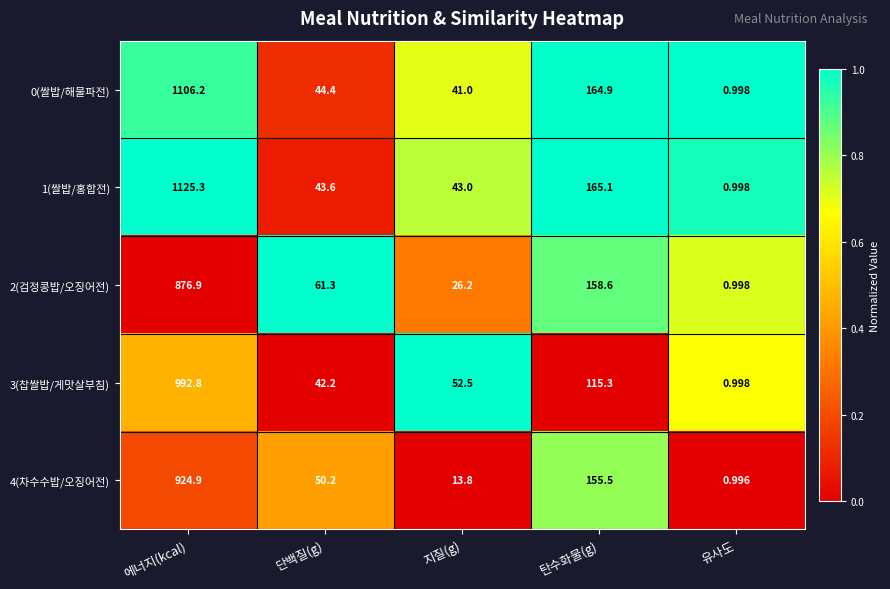

List the labels in order of 4(차수수밥/오징어전) value, largest first.

에너지(kcal), 탄수화물(g), 단백질(g), 지질(g), 유사도